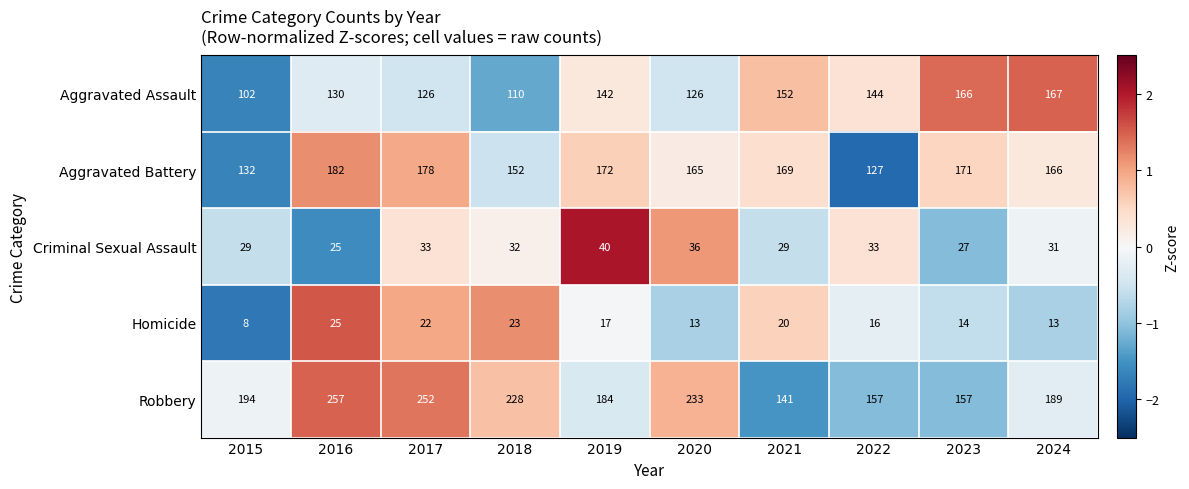

How many values in the Criminal Sexual Assault series are below 32?

5